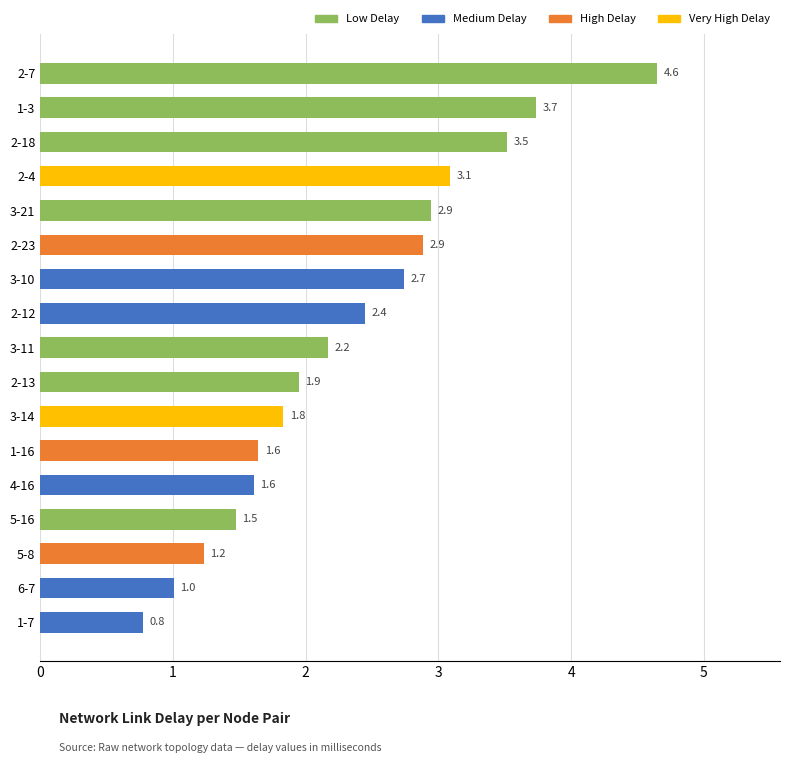

What is the change in value from 2-7 to 1-3?

-0.9